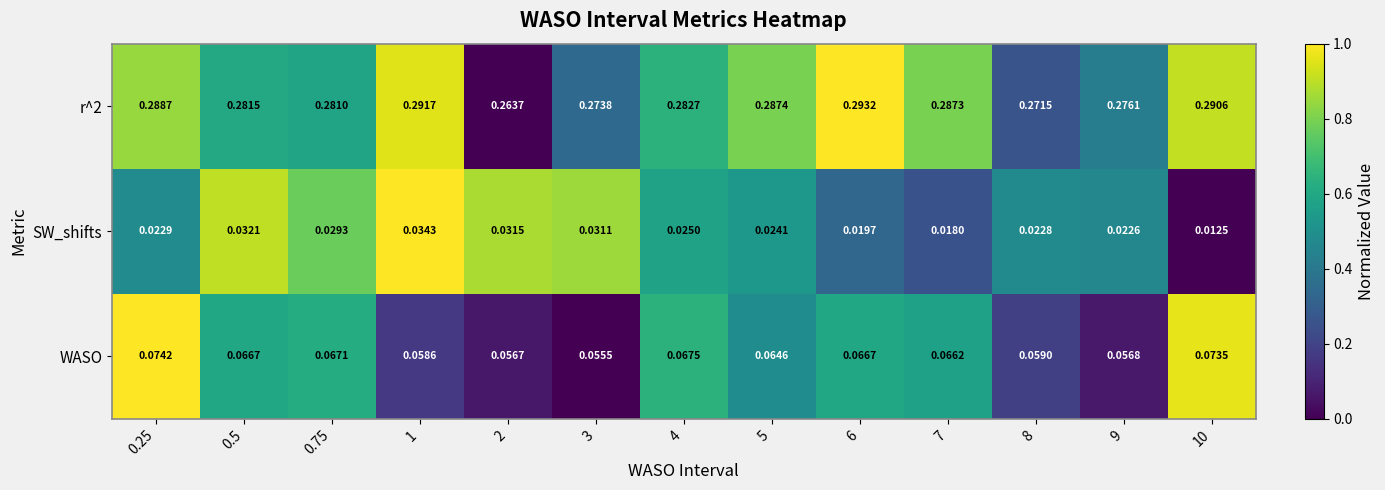

Is the value of WASO at 6 greater than the value of SW_shifts at 0.75?

Yes